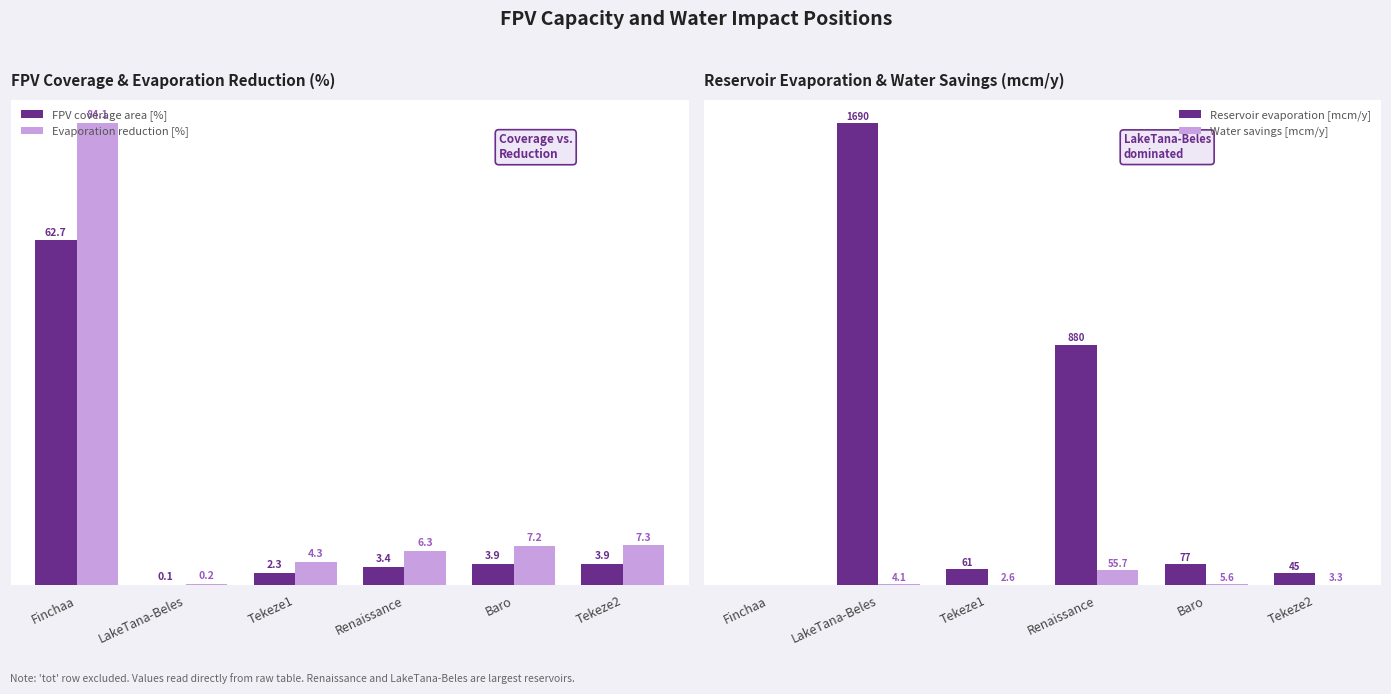

At which category does the chart reach its peak across all series?

LakeTana-Beles